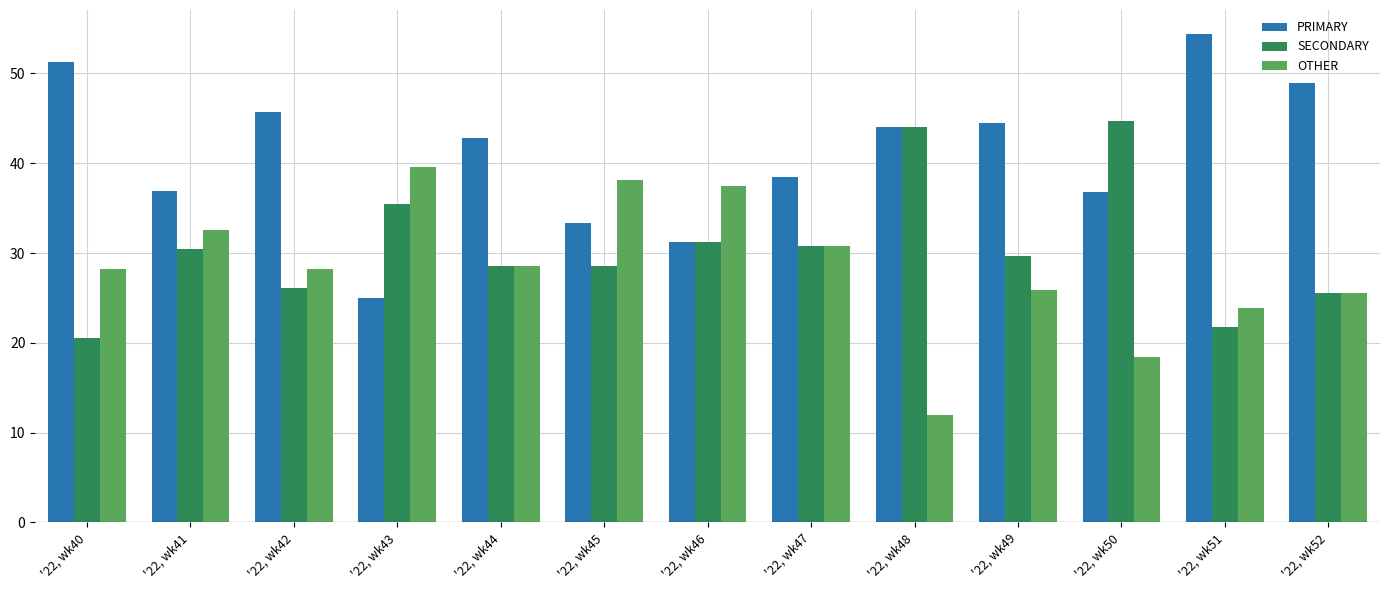

Is the value of SECONDARY at '22, wk47 greater than the value of PRIMARY at '22, wk40?

No